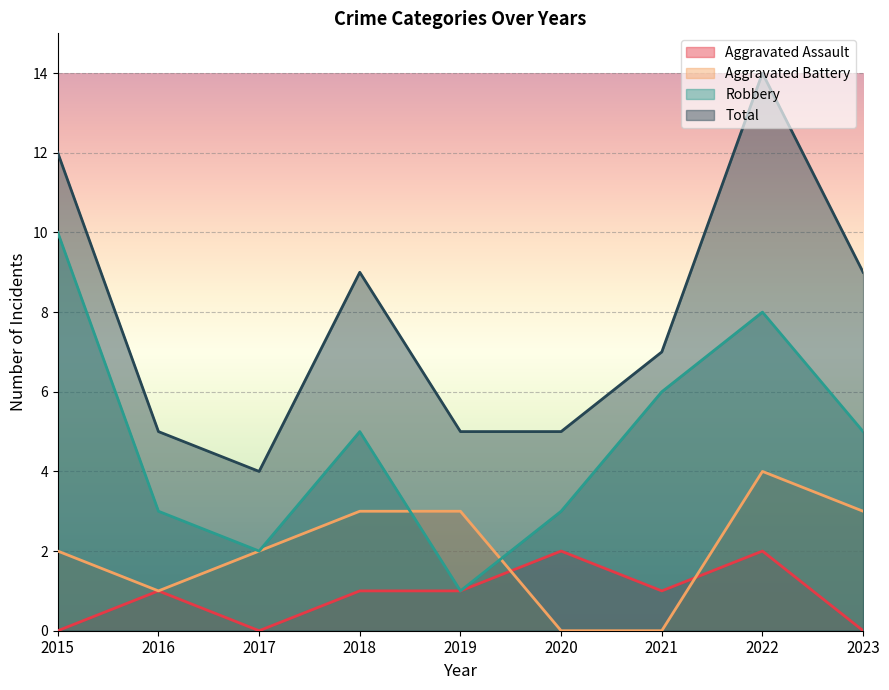

What is the sum of all Robbery values?

43